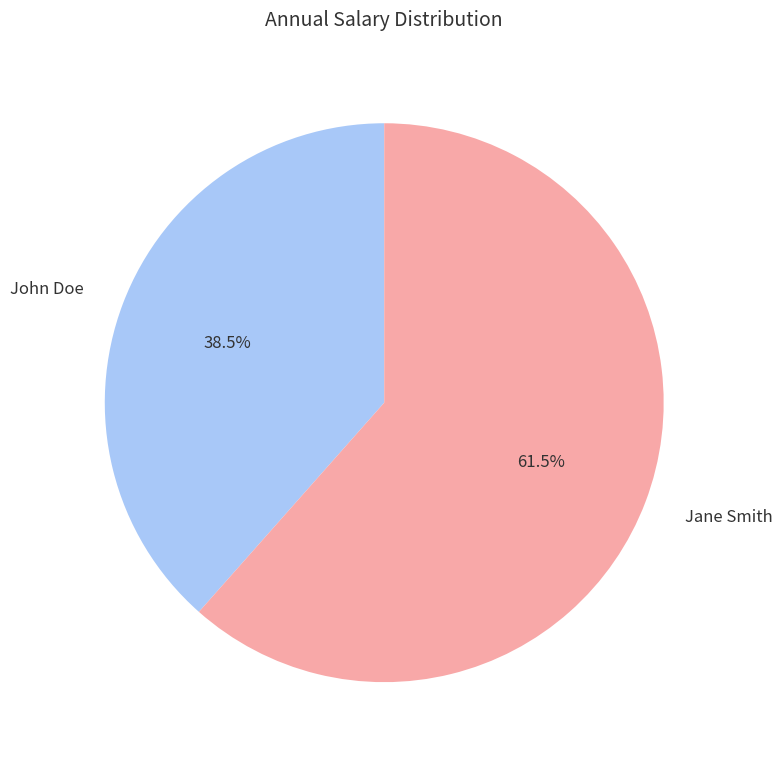

What is the ratio of the value at John Doe to the value at Jane Smith?

0.6